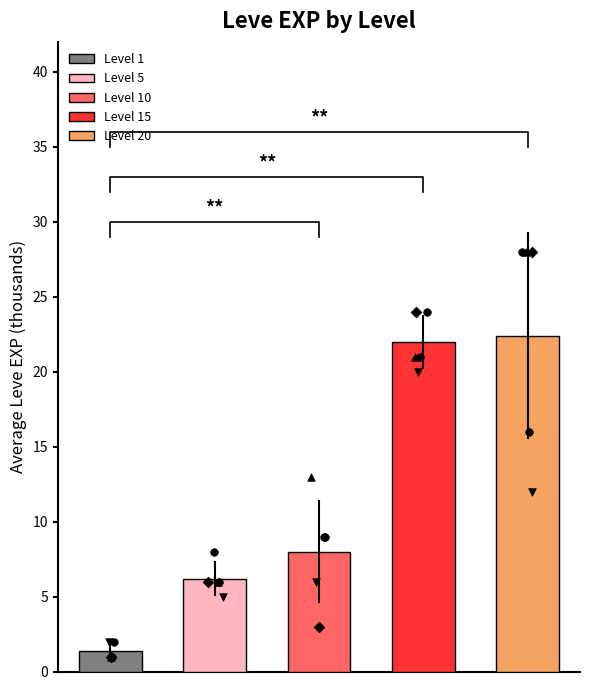

At which category is the sum across all series the highest?

Level 20